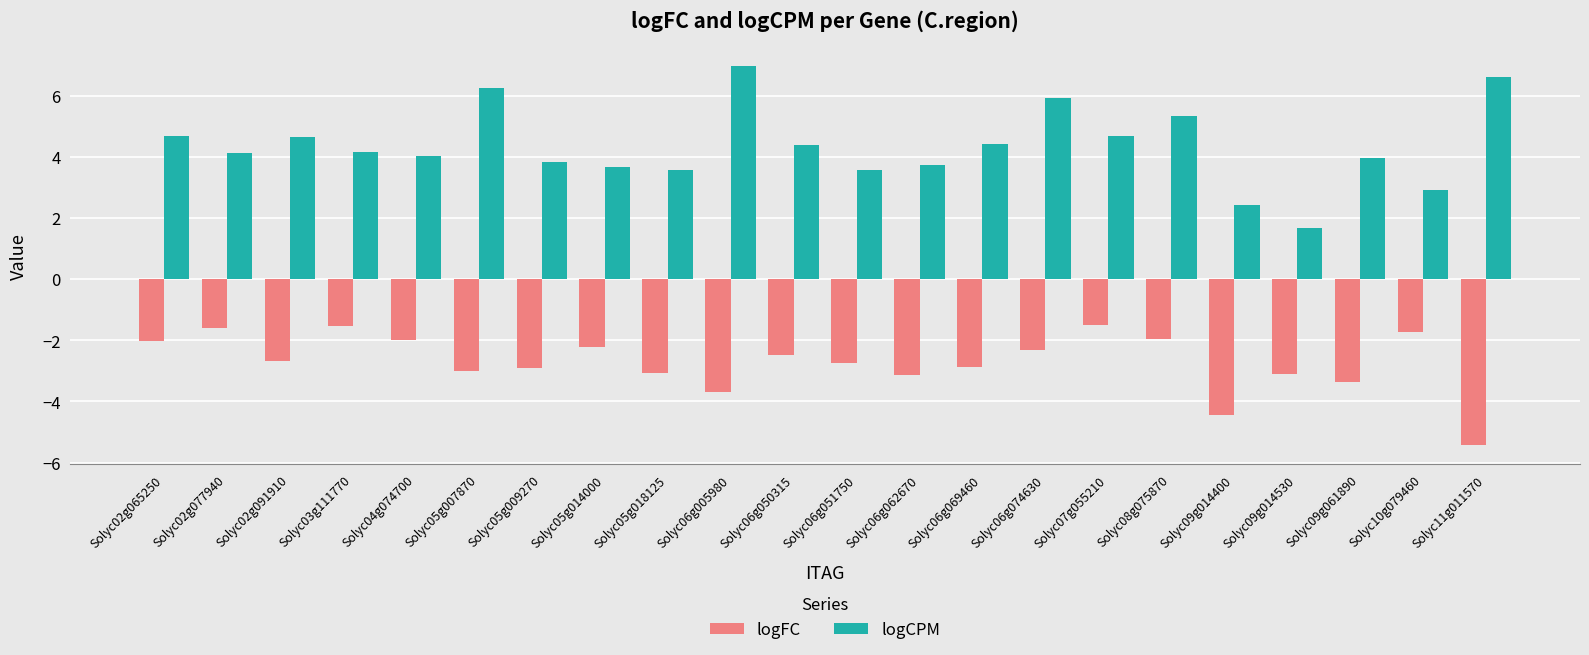

What is the label of the 19th bar from the right?

Solyc03g111770